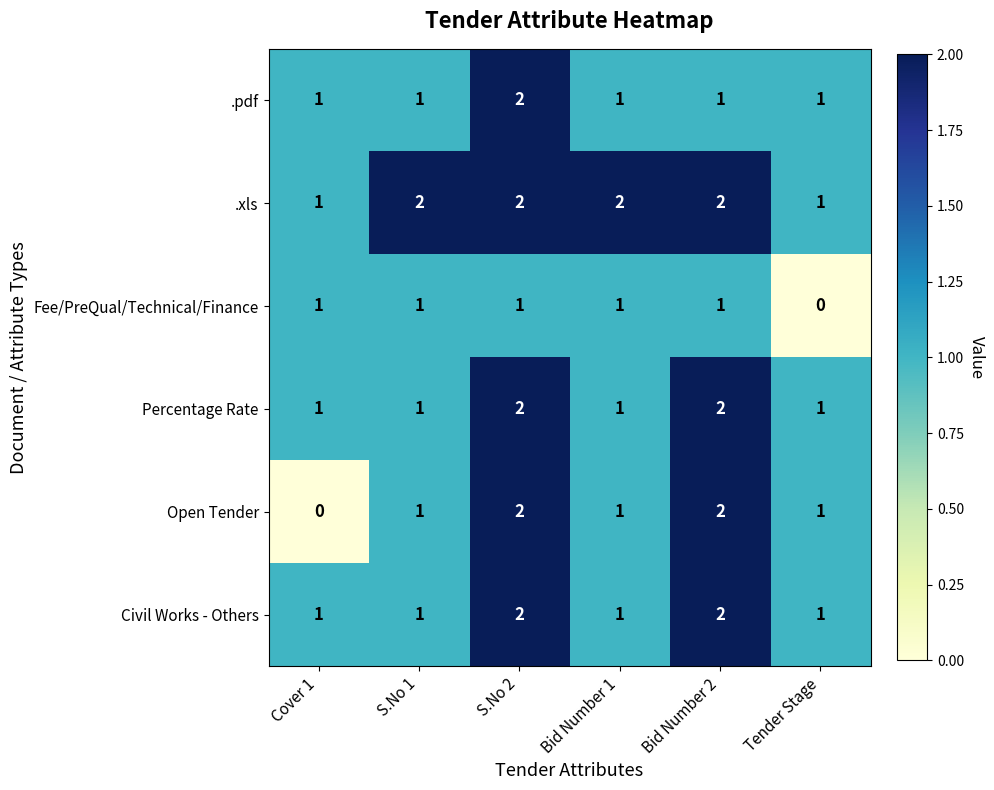

What is the sum of all Fee/PreQual/Technical/Finance values?

5